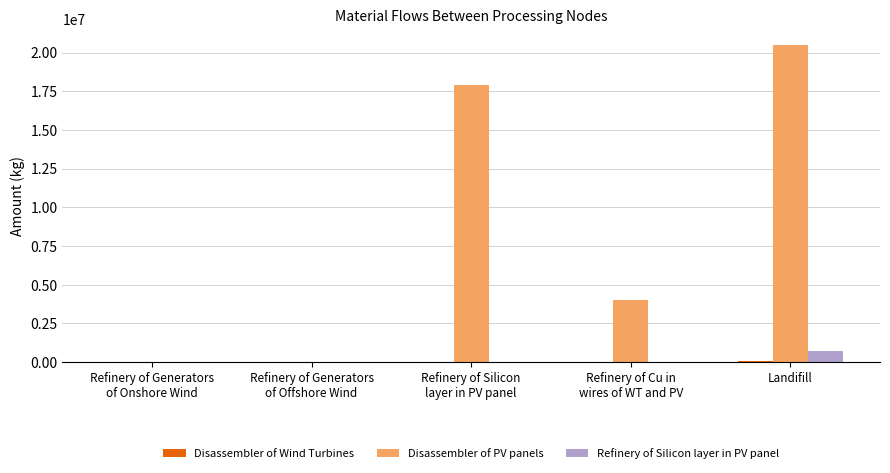

How many data points in Disassembler of PV panels are above 4037479?

3